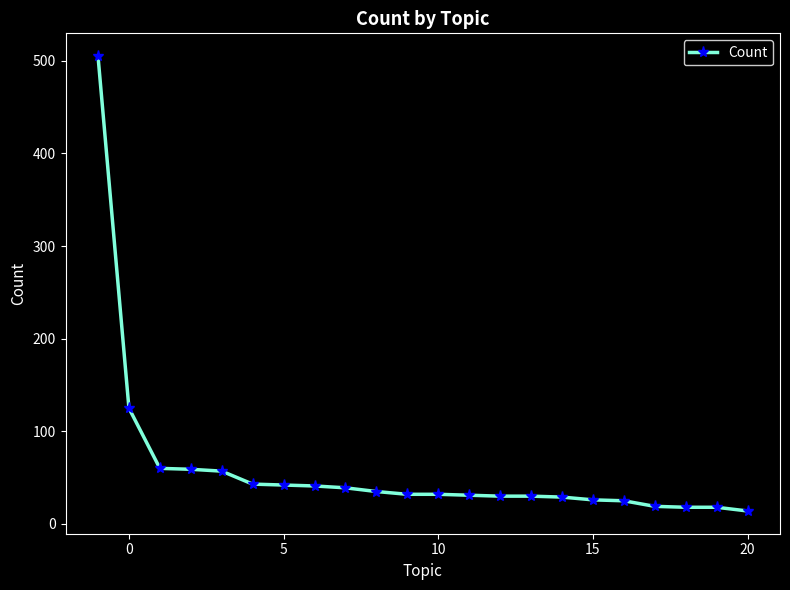

What is the minimum value shown in the chart?

14